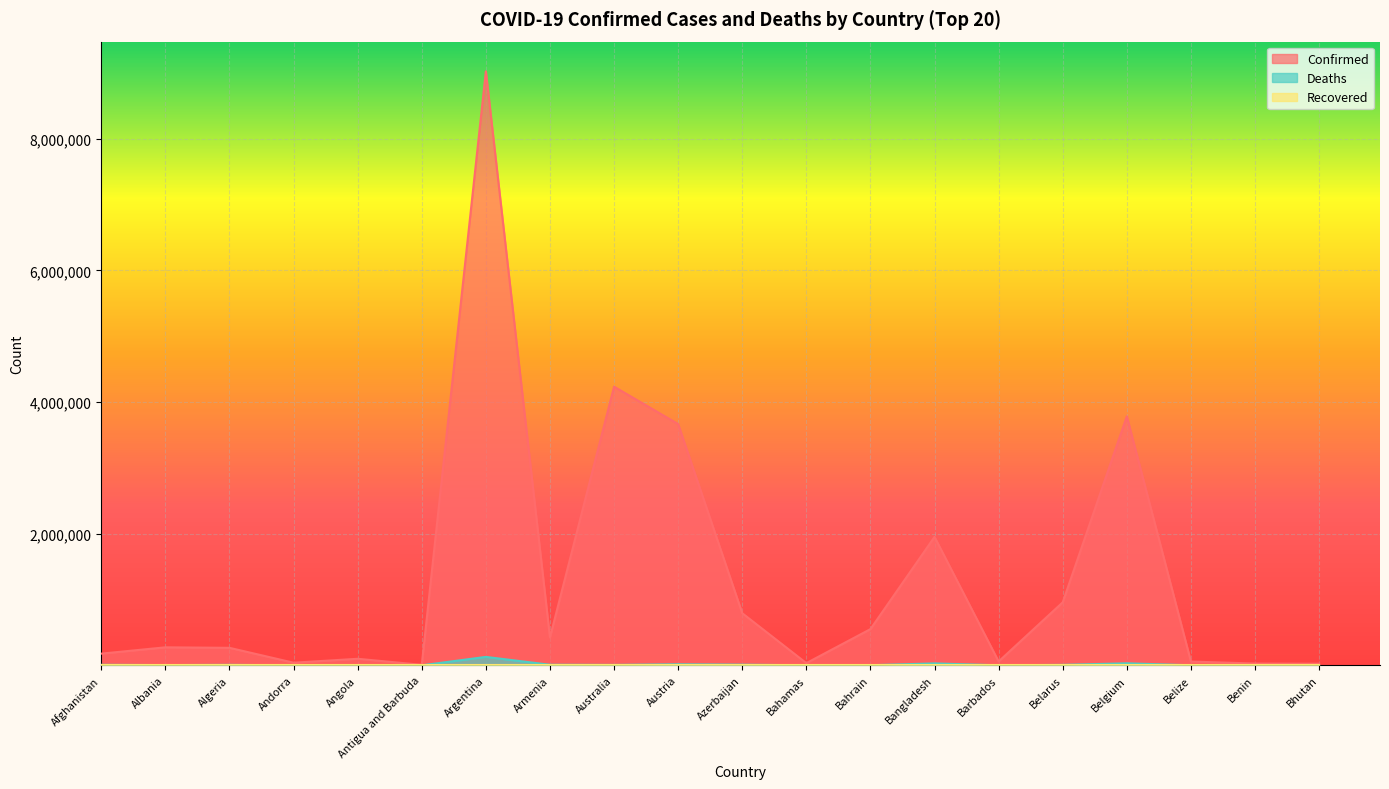

What position from the left is Barbados?

15